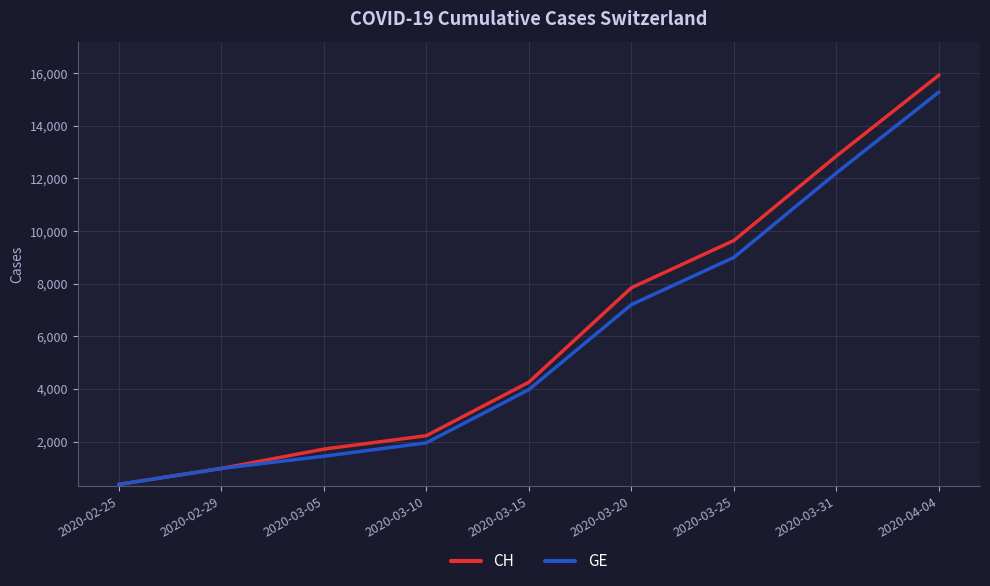

Which label corresponds to the smallest value in the chart?

2020-02-25